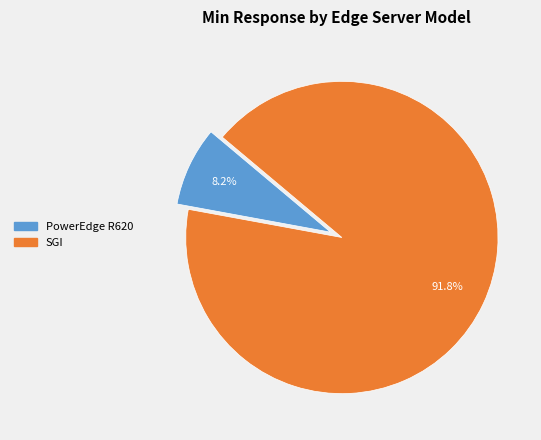

Rank the categories by value from highest to lowest.

SGI, PowerEdge R620